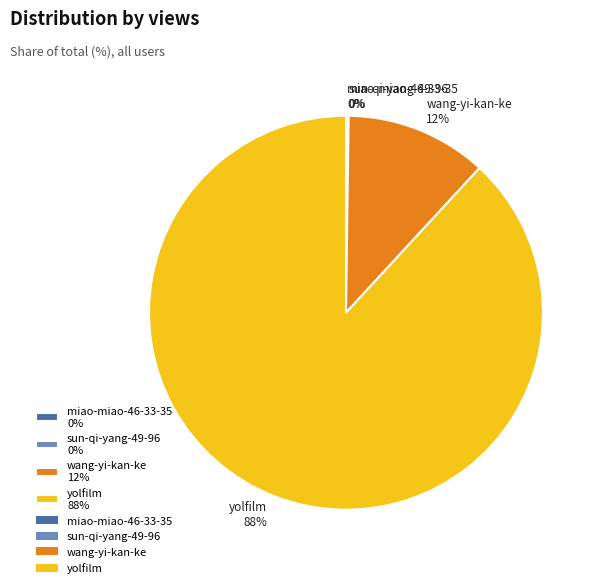

What percentage is the yolfilm slice, to the nearest percent?

88%